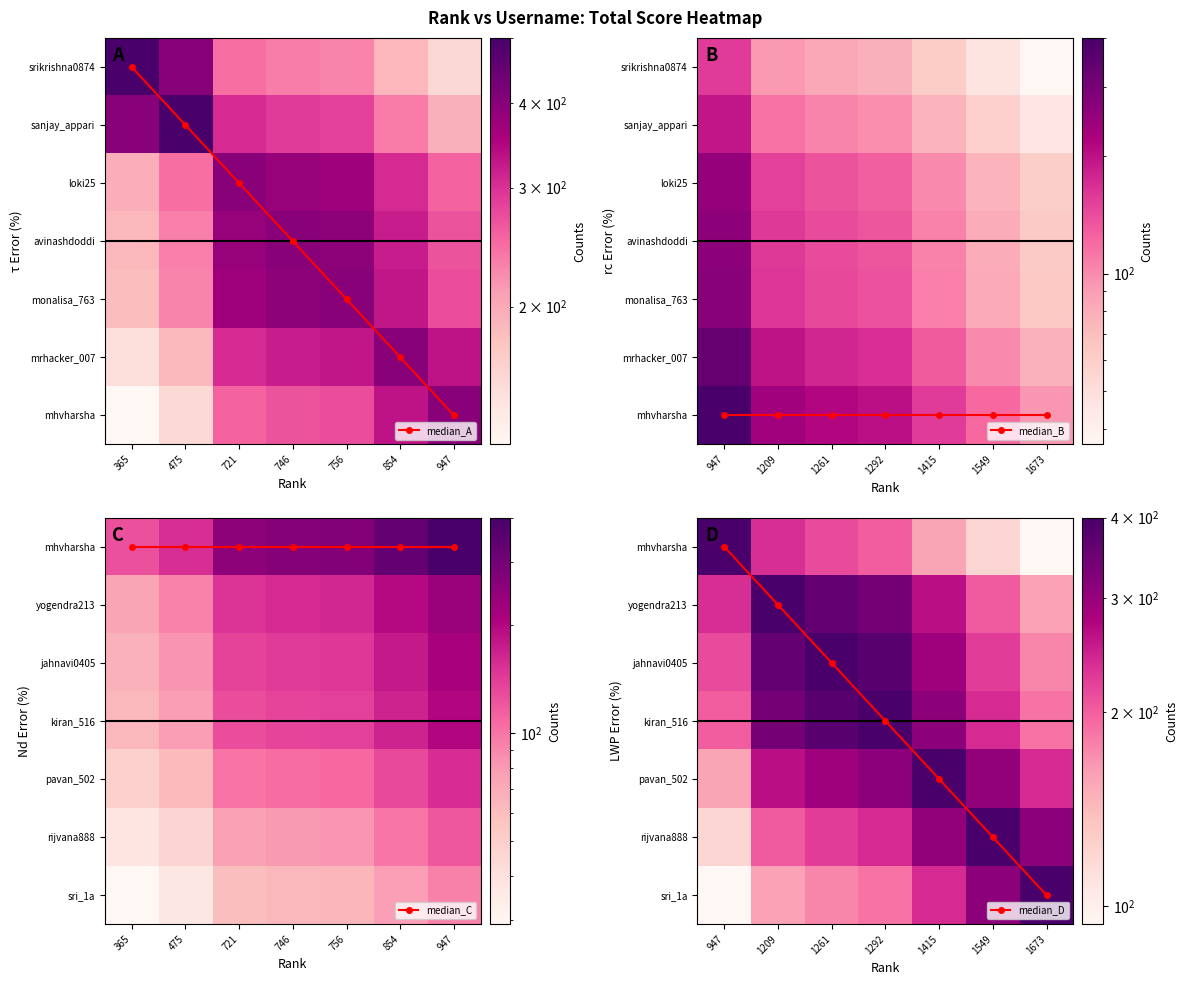

Rank the categories by pavan_502 value from highest to lowest.

1415, 1292, 1549, 1261, 1209, 1673, 947